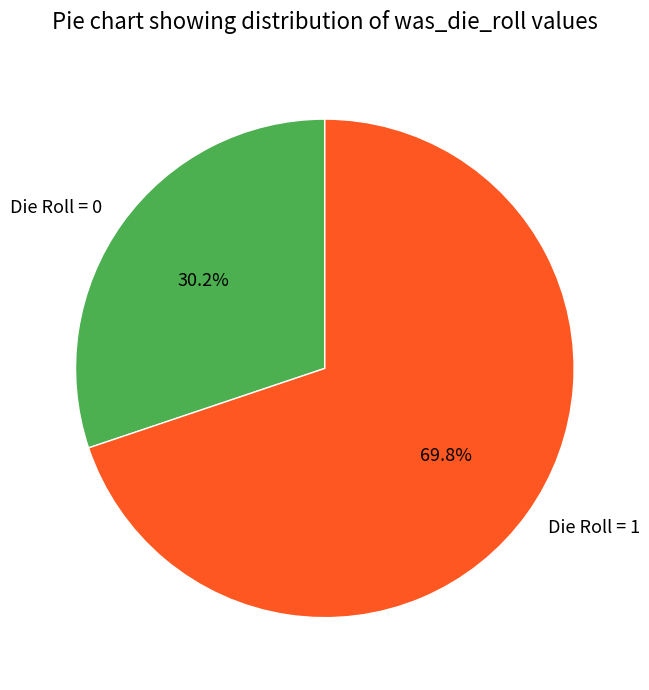

How many segments does this pie chart have?

2